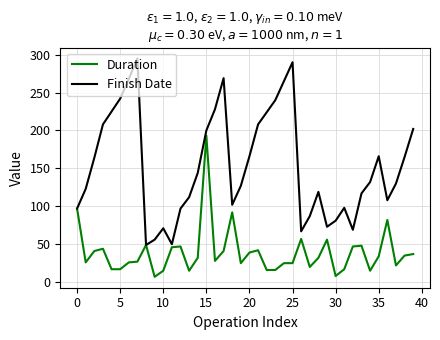

Which series has the largest total across all categories?

Finish Date